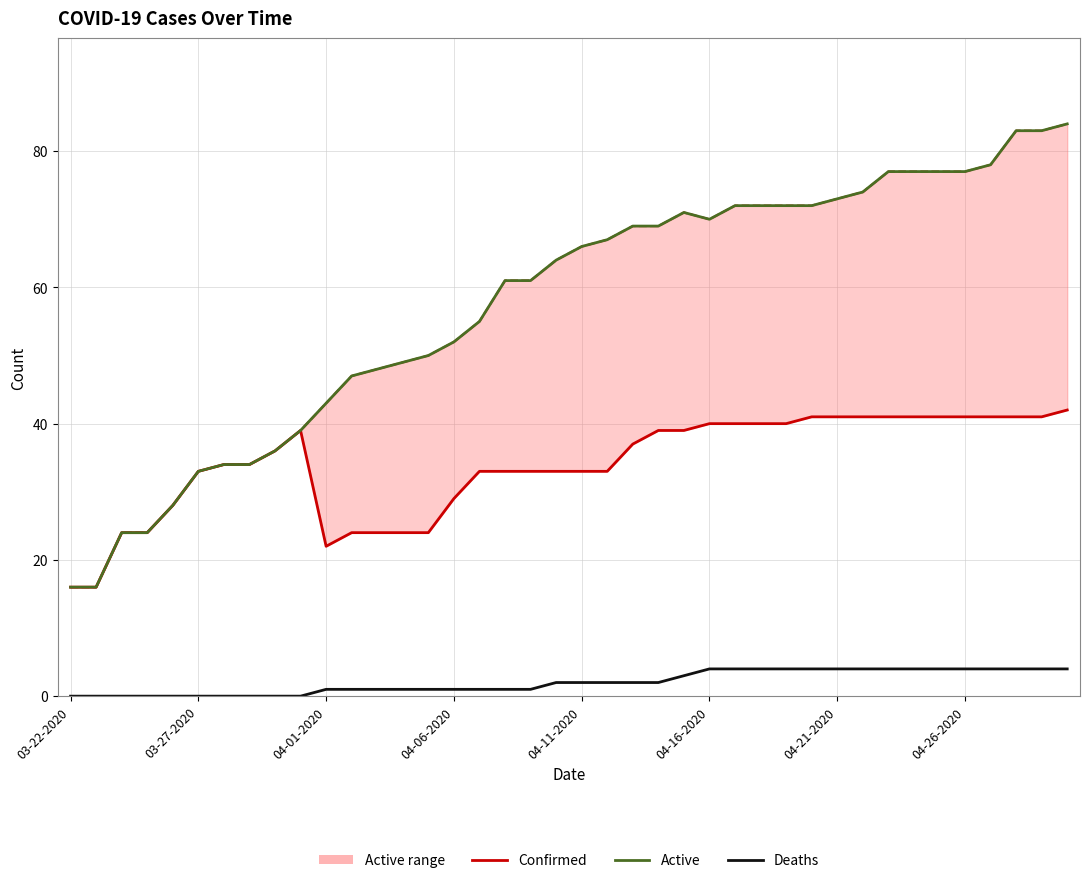

What is the value of the Confirmed point at the 24th from the left?

39